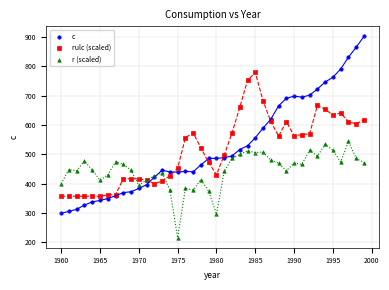

Which series contains the highest Y value?

c